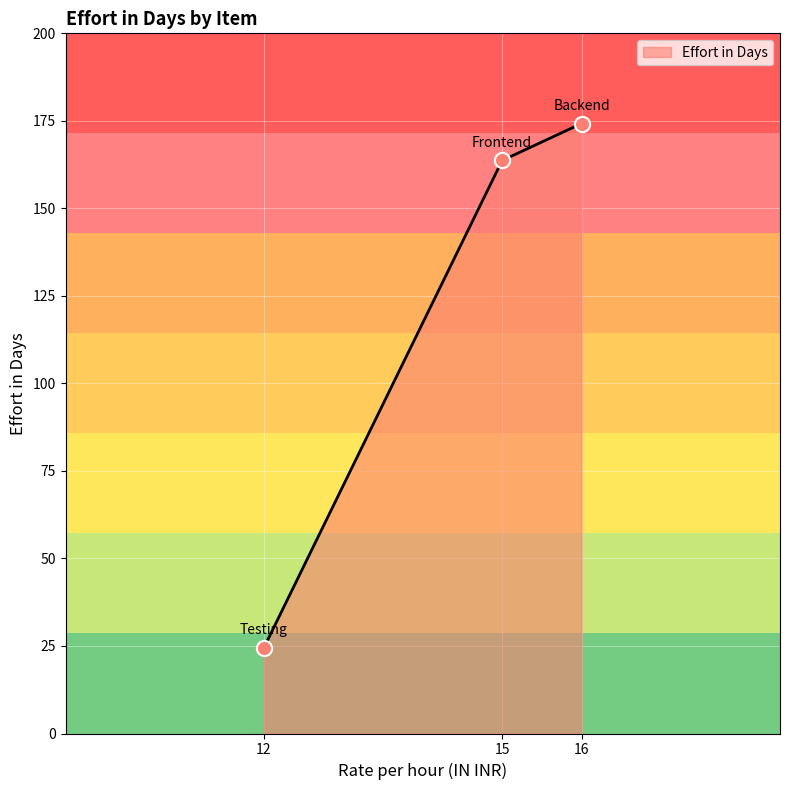

What is the change in value from 12 to 16?

+149.7